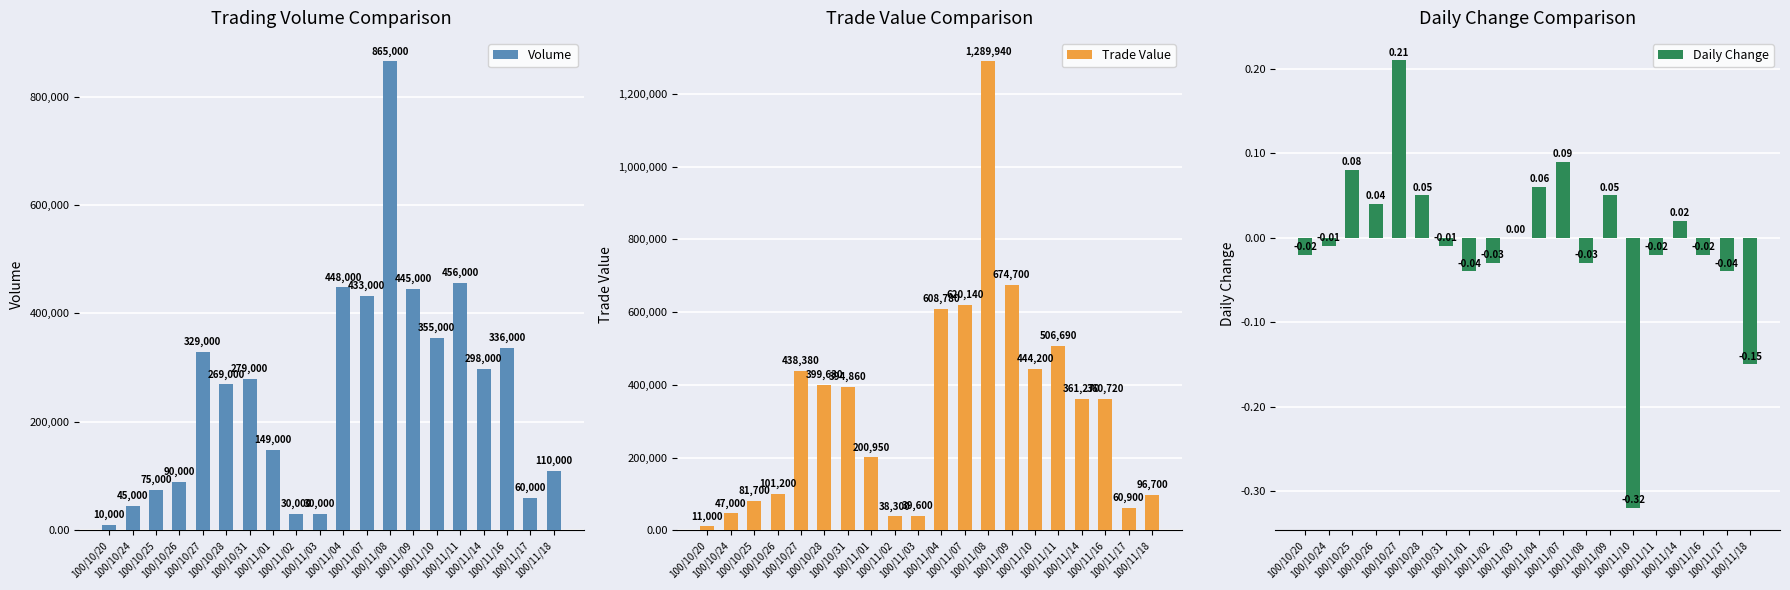

The value of Trade Value at 100/11/10 is 444200.0. True or false?

True